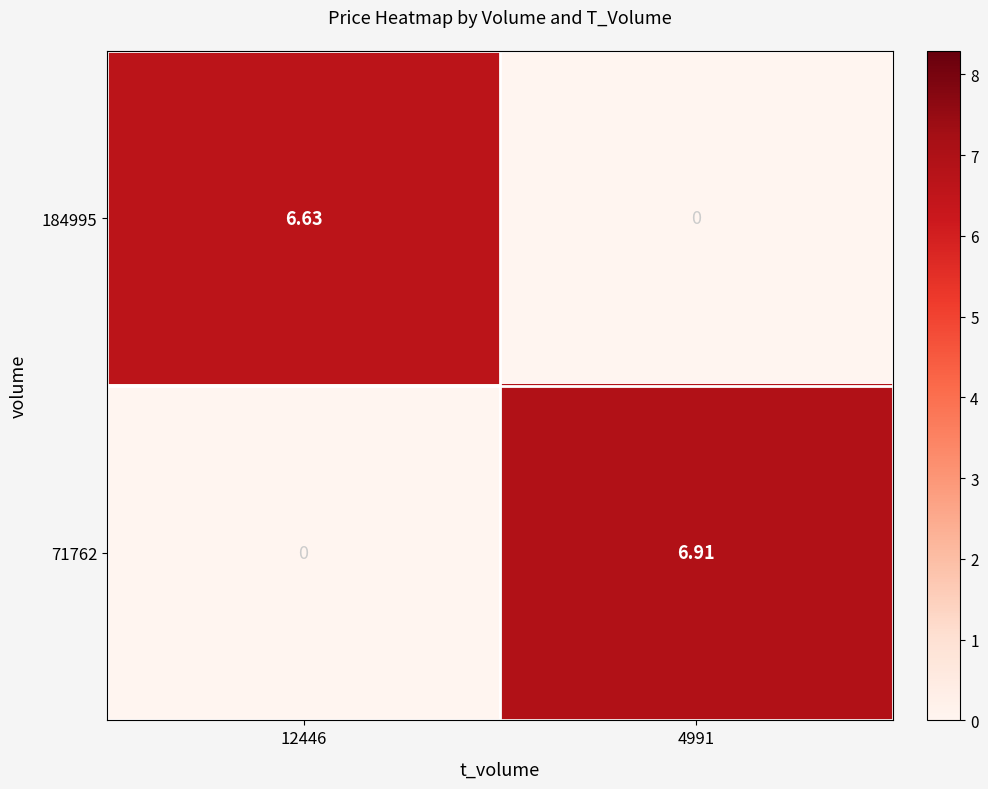

Is the value of 71762 at 12446 greater than the value of 184995 at 12446?

No